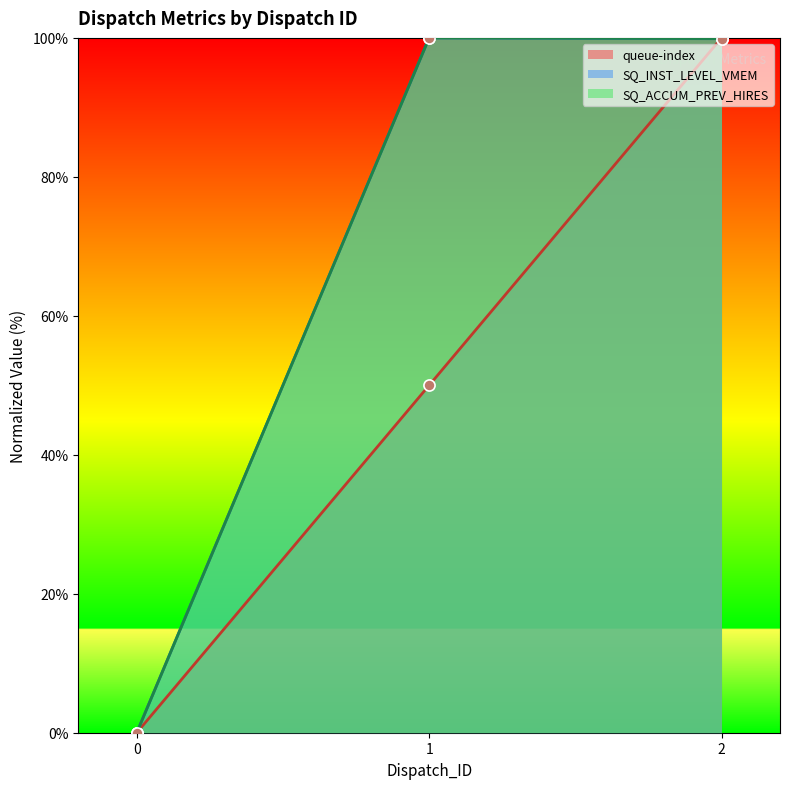

What is the total value across all series at 2?

299.8